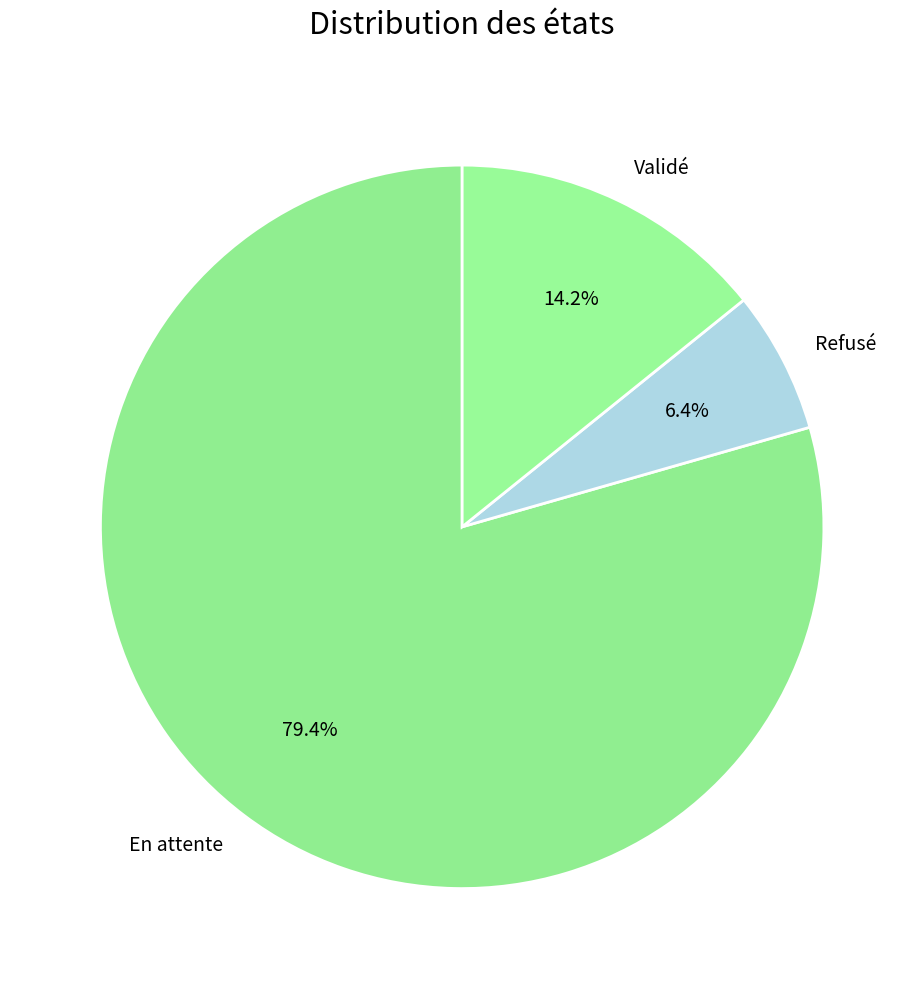

How many segments does this pie chart have?

3